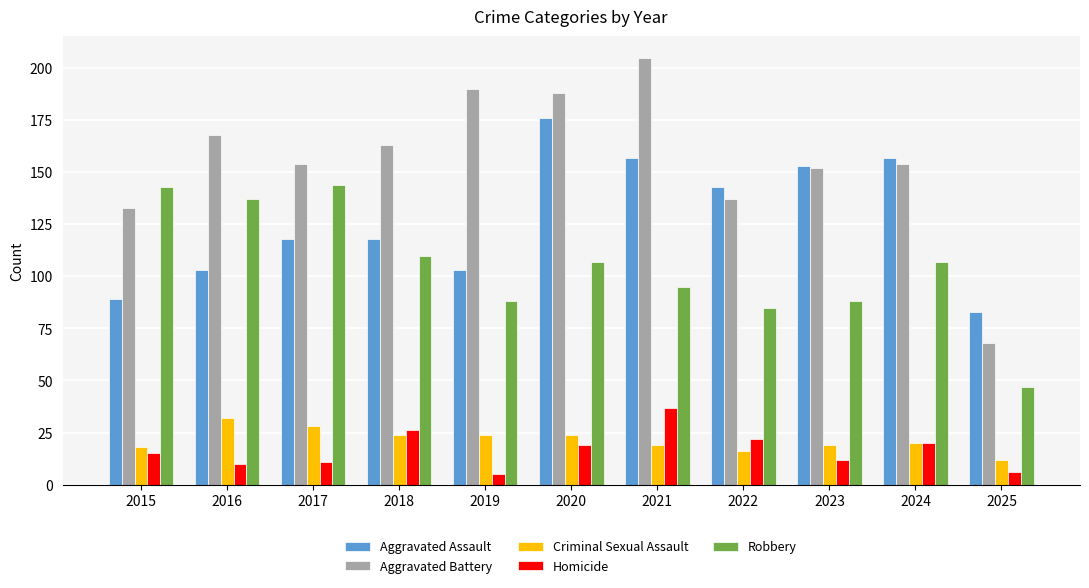

What is the total value across all series at 2018?

441